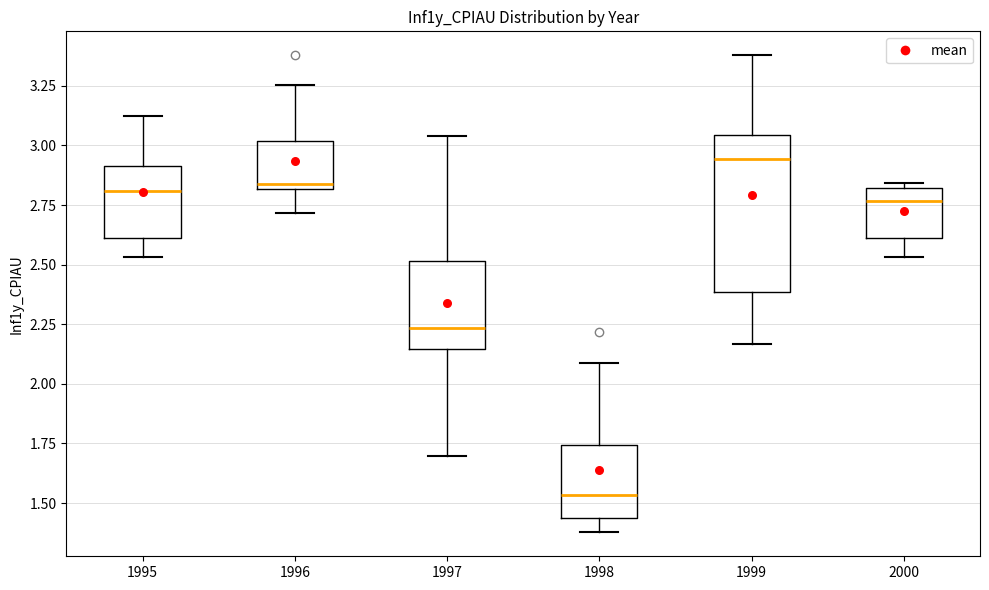

Reading left to right, transcribe this box plot: for each box, give where its median line is, the range the box spans, and where its two whiskers end, as read against the y-axis. The values are not printed on the chart, so give them approximately, as read against the axis.

1995: median 2.80, box 2.60 to 2.90, whiskers 2.55 to 3.15
1996: median 2.85, box 2.80 to 3.00, whiskers 2.70 to 3.25
1997: median 2.25, box 2.15 to 2.50, whiskers 1.70 to 3.05
1998: median 1.55, box 1.45 to 1.75, whiskers 1.40 to 2.10
1999: median 2.95, box 2.40 to 3.05, whiskers 2.15 to 3.40
2000: median 2.75, box 2.60 to 2.80, whiskers 2.55 to 2.85